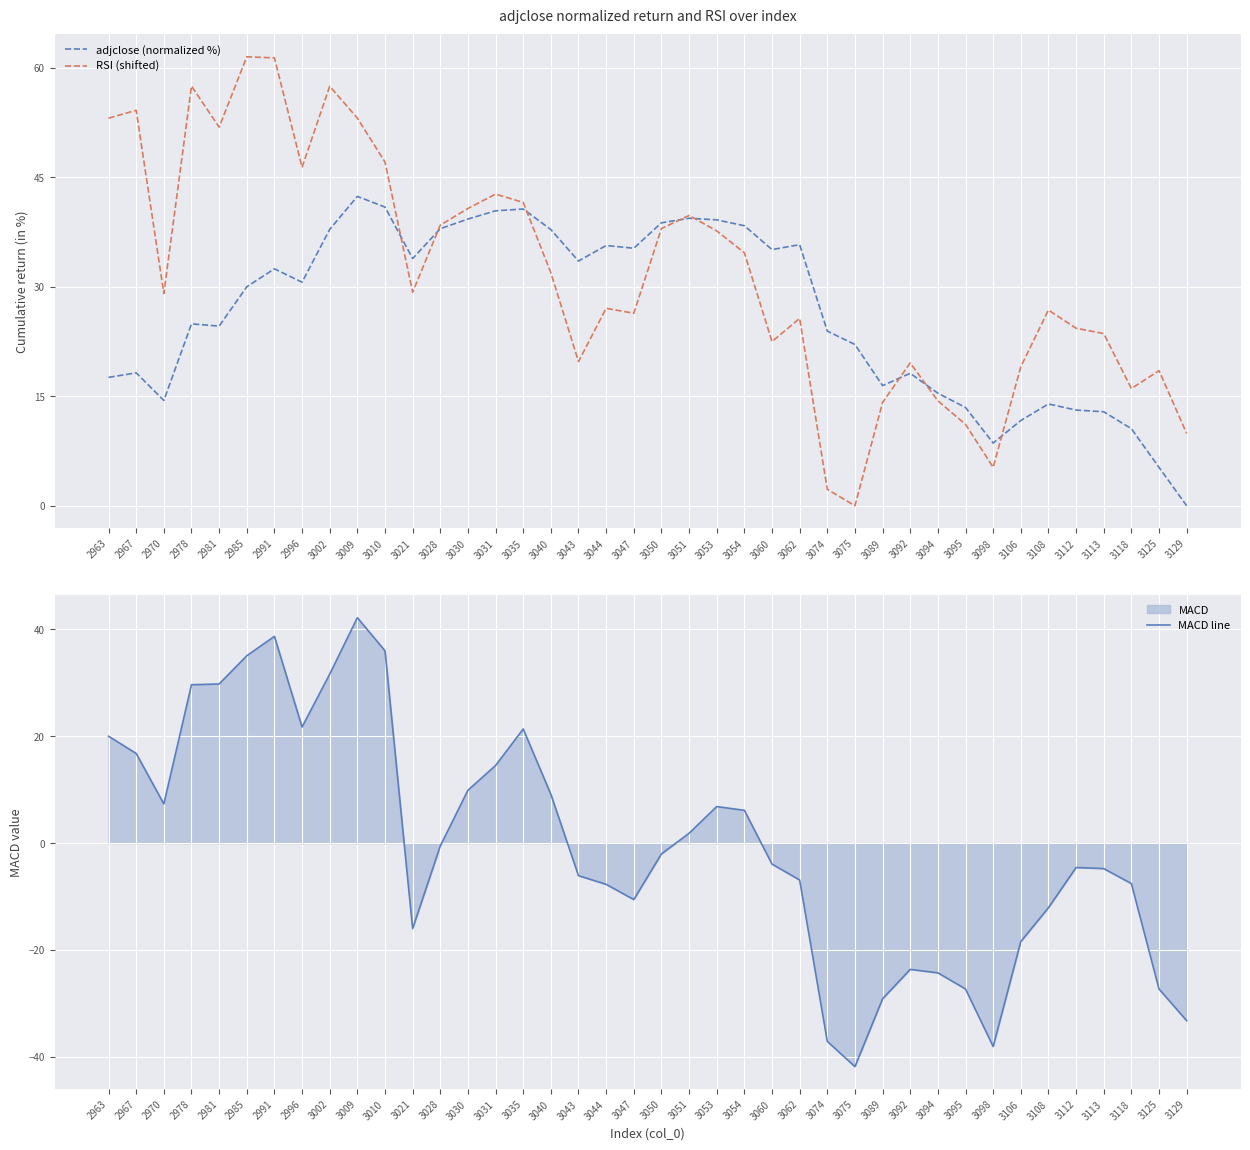

Reading left to right, list all the values displayed in this chart.

adjclose (normalized %): 17.6	18.2	14.4	24.9	24.6	30.0	32.4	30.6	37.8	42.4	40.9	33.9	37.9	39.3	40.4	40.6	37.8	33.5	35.6	35.3	38.7	39.4	39.2	38.4	35.1	35.8	23.9	22.1	16.4	18.1	15.4	13.5	8.6	11.7	13.9	13.1	12.9	10.6	5.3	0.0
RSI (shifted): 53.1	54.2	29.1	57.5	51.8	61.5	61.3	46.3	57.5	53.1	47.1	29.2	38.4	40.7	42.7	41.5	31.9	19.8	27.0	26.4	38.0	39.8	37.6	34.6	22.5	25.7	2.2	0.0	14.1	19.6	14.4	11.1	5.3	19.0	26.8	24.3	23.6	16.0	18.5	9.9
MACD line: 20.0	16.8	7.3	29.6	29.8	35.1	38.7	21.7	31.6	42.2	36.0	-16.0	-0.5	9.9	14.5	21.4	9.1	-6.1	-7.7	-10.6	-2.0	1.8	6.8	6.1	-3.9	-6.9	-37.1	-41.9	-29.1	-23.6	-24.3	-27.3	-38.1	-18.4	-12.1	-4.6	-4.8	-7.6	-27.3	-33.2